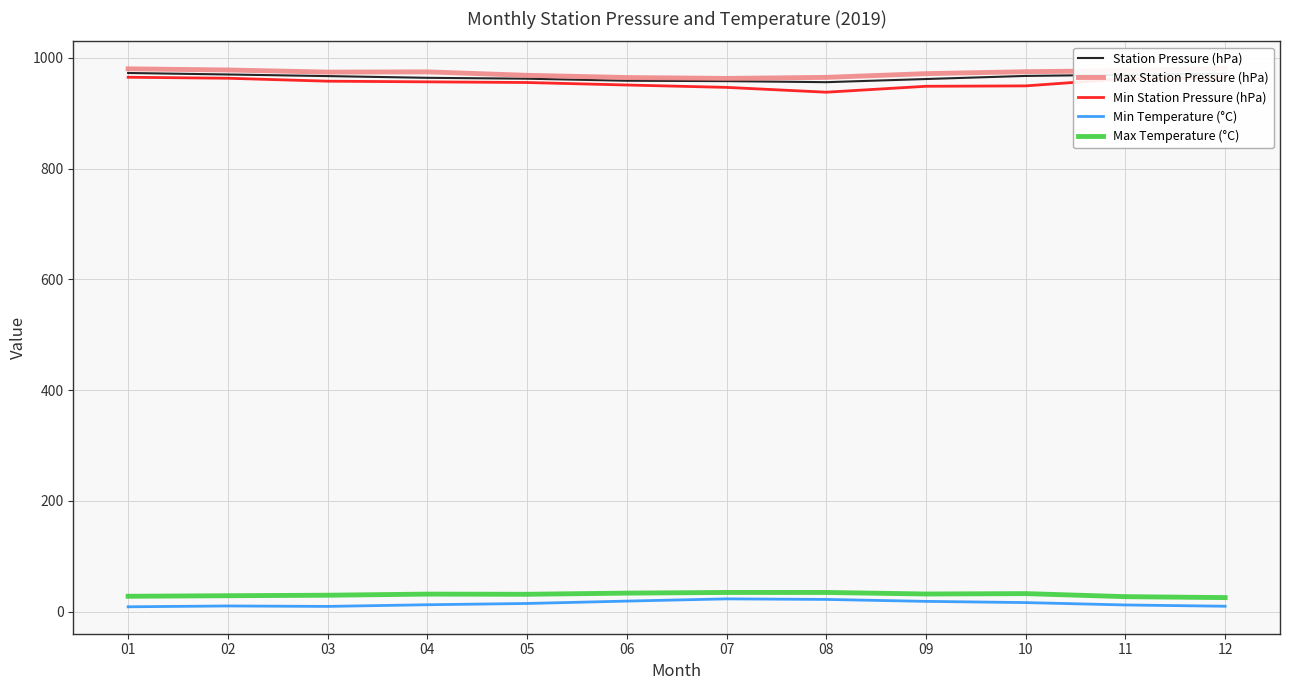

Reading right to left, transcribe all the data shown in this chart.

Station Pressure (hPa): 971.4	969.3	967.2	961.6	955.9	957.8	958.5	962.2	963.8	966.9	969.8	972.5
Max Station Pressure (hPa): 981.0	976.7	974.8	971.3	964.6	962.7	964.3	968.3	974.5	974.1	977.9	980.0
Min Station Pressure (hPa): 963.5	962.2	949.2	948.5	937.8	946.5	950.8	955.3	956.5	957.7	963.0	964.8
Min Temperature (°C): 9.6	11.9	16.2	18.4	21.9	22.9	18.9	14.6	12.3	9.3	10.1	8.6
Max Temperature (°C): 25.2	26.9	32.4	31.7	34.5	34.5	33.3	31.2	31.5	29.5	28.6	27.6